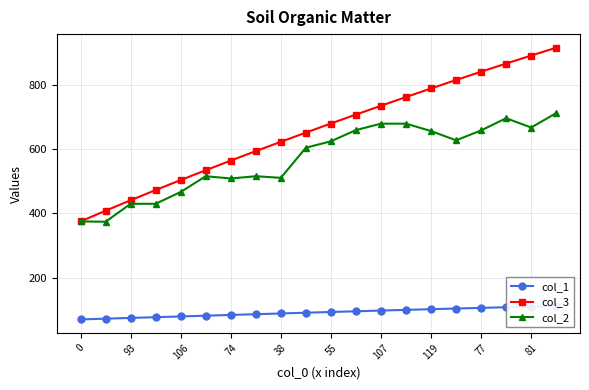

True or false: col_2 and col_1 intersect in this chart.

False